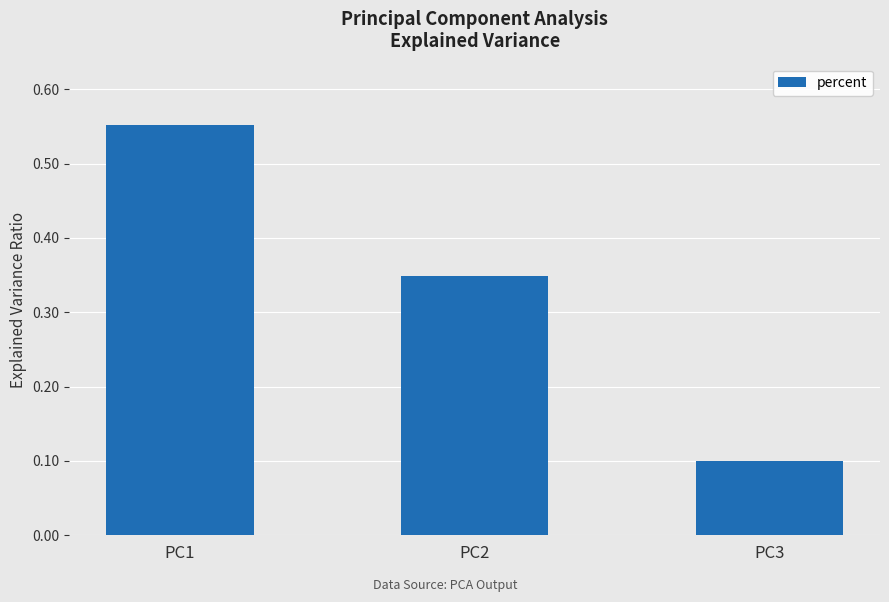

What is the minimum value shown in the chart?

0.1